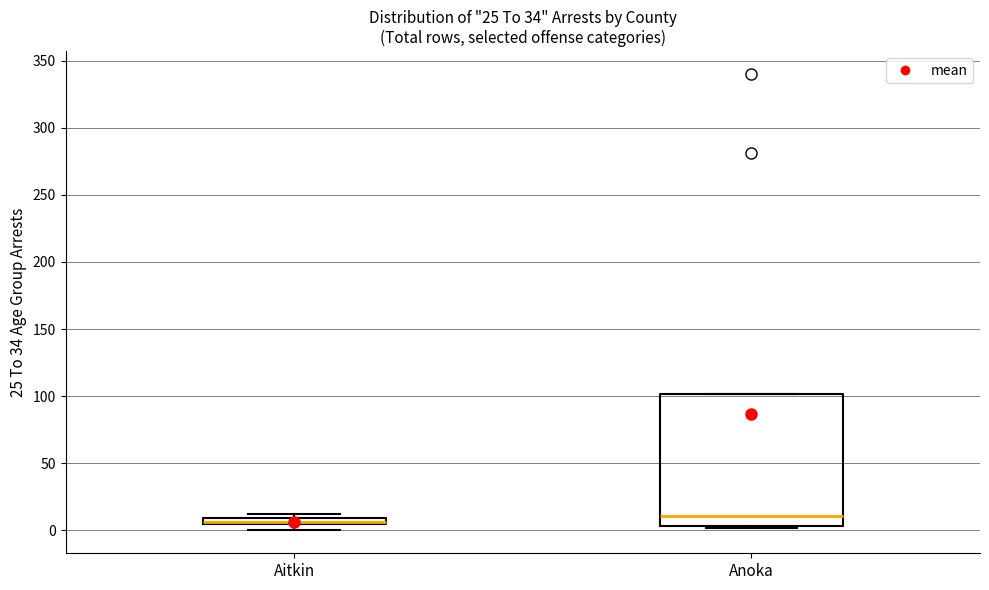

Where is the upper edge of the box for Aitkin on the y-axis? The values are not printed on the chart, so give them approximately, as read against the axis.

10